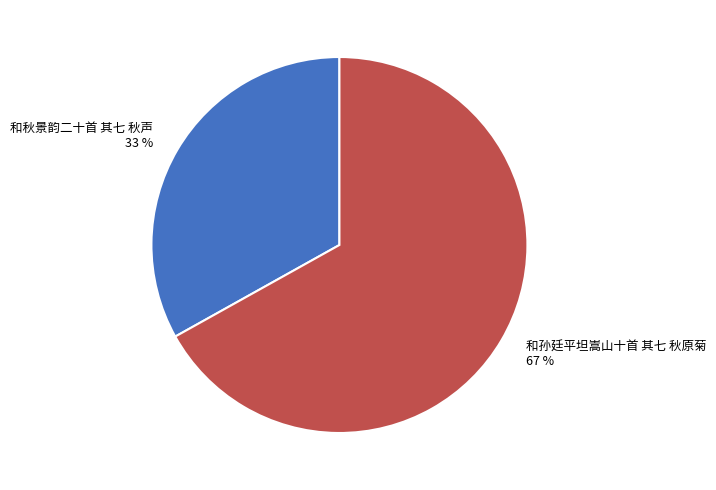

Count the number of slices in the pie.

2